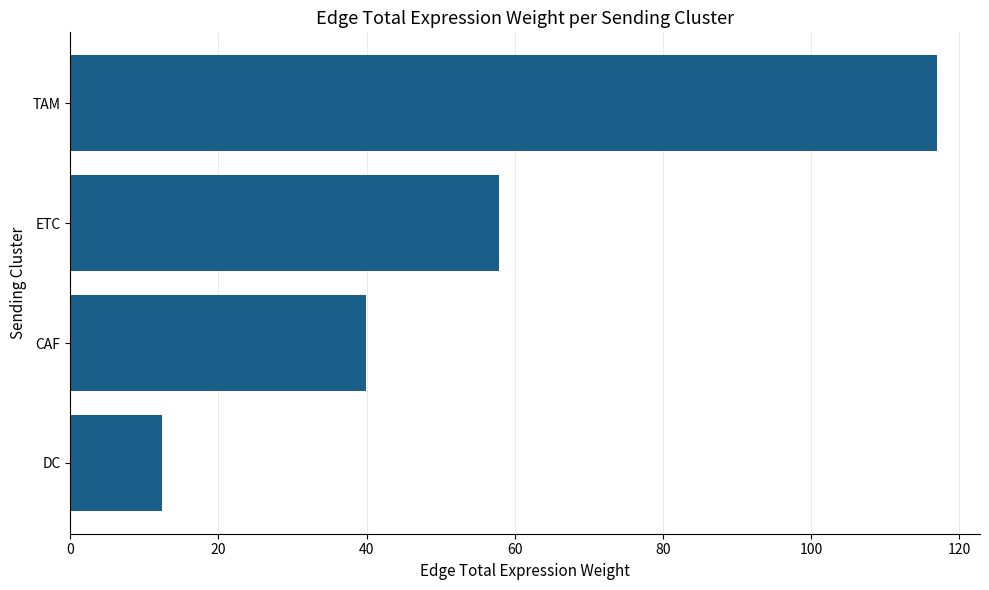

What is the difference between the maximum and minimum values?

104.6